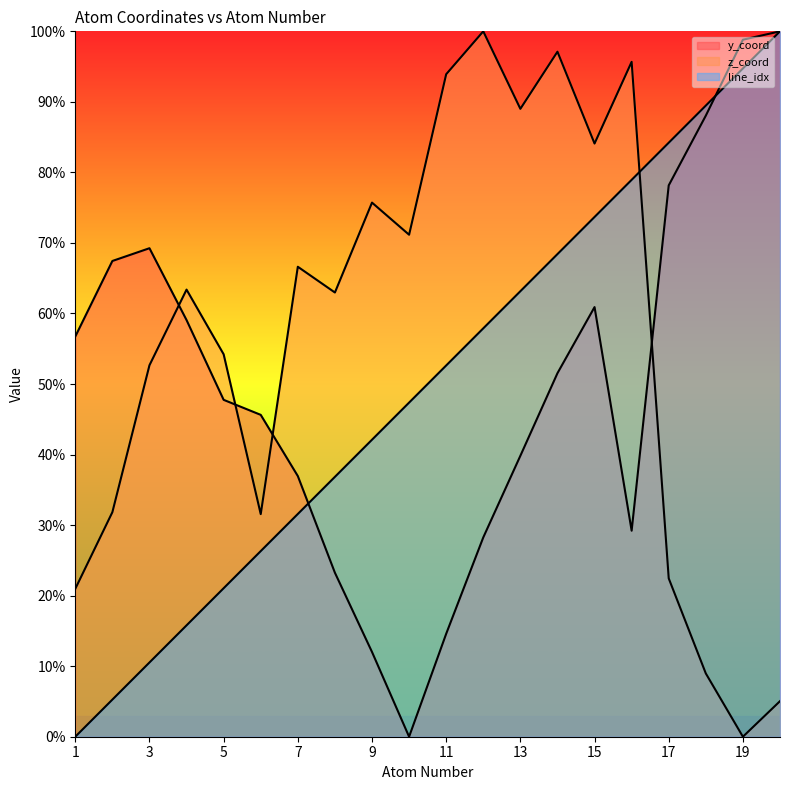

How many interior local peaks does the y_coord series have?

2